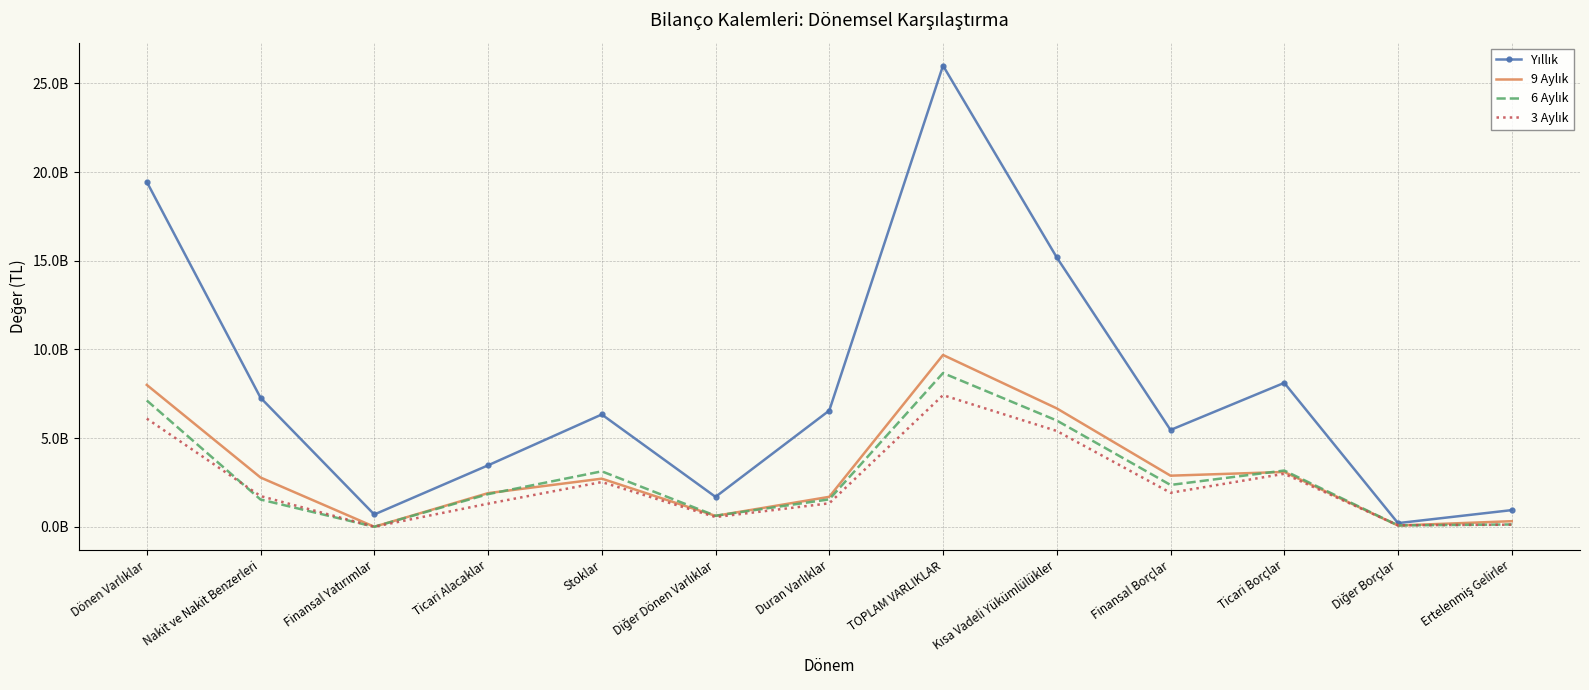

Rank the series at Diğer Borçlar from lowest to highest value.

9 Aylık, 6 Aylık, 3 Aylık, Yıllık